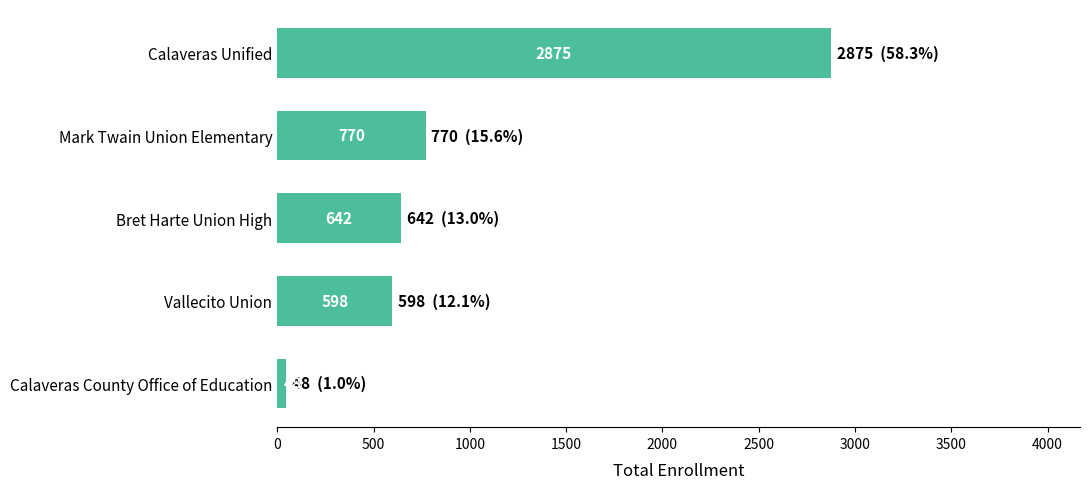

What is the difference between the second highest and minimum values?

722